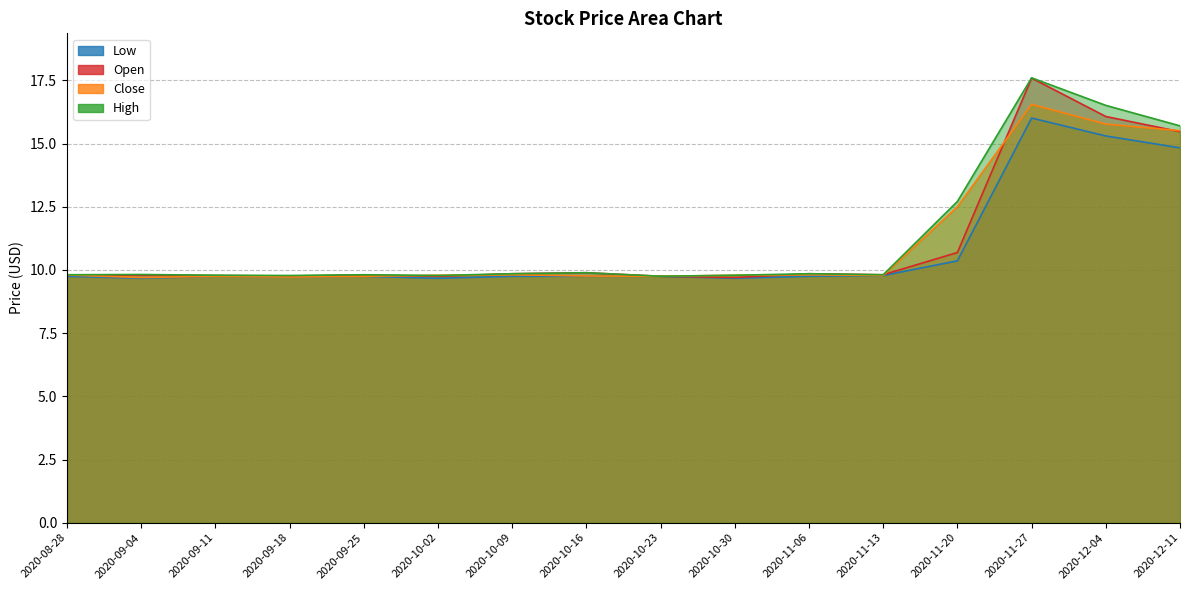

Where is the first local maximum for Close?

2020-09-11